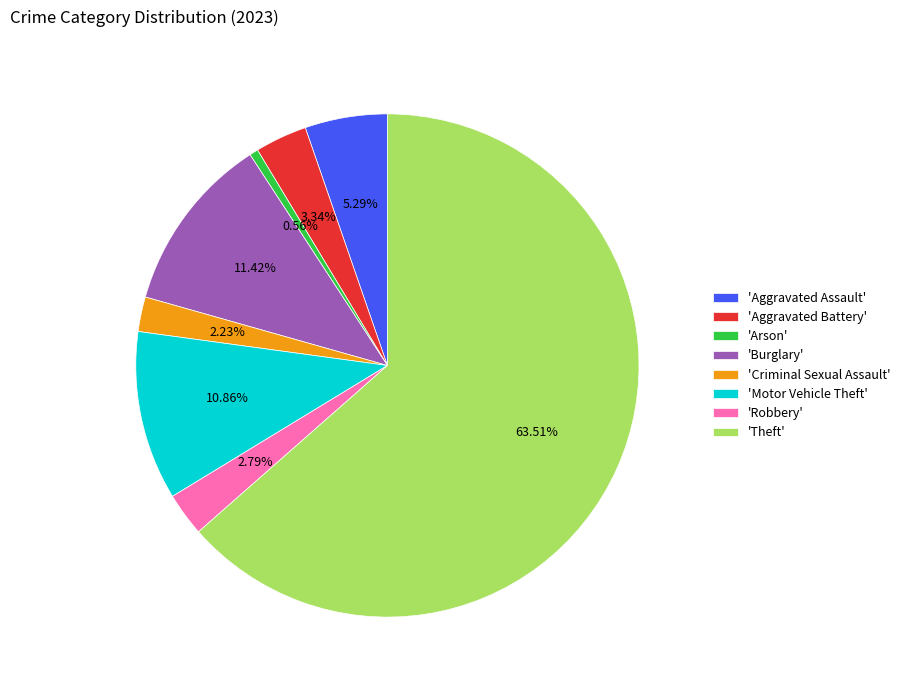

Approximately how many times larger is the value at 'Burglary' compared to 'Motor Vehicle Theft'?

1.1